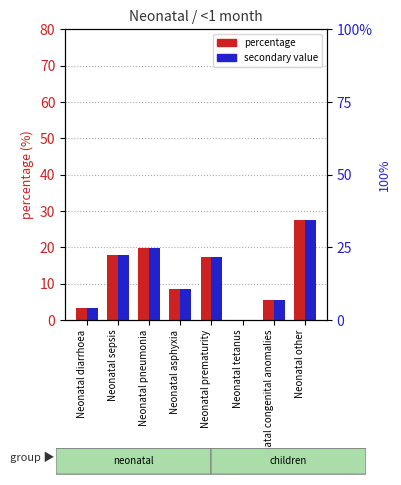

How many bars are there in each group?

2